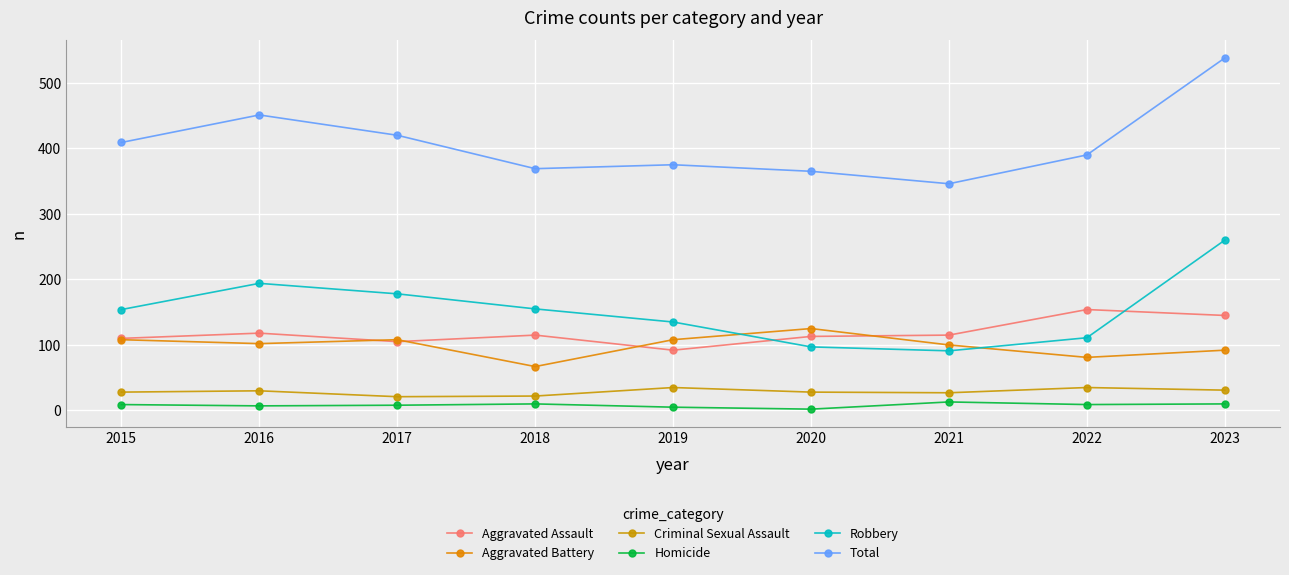

How many values in the Total series are below 390?

4